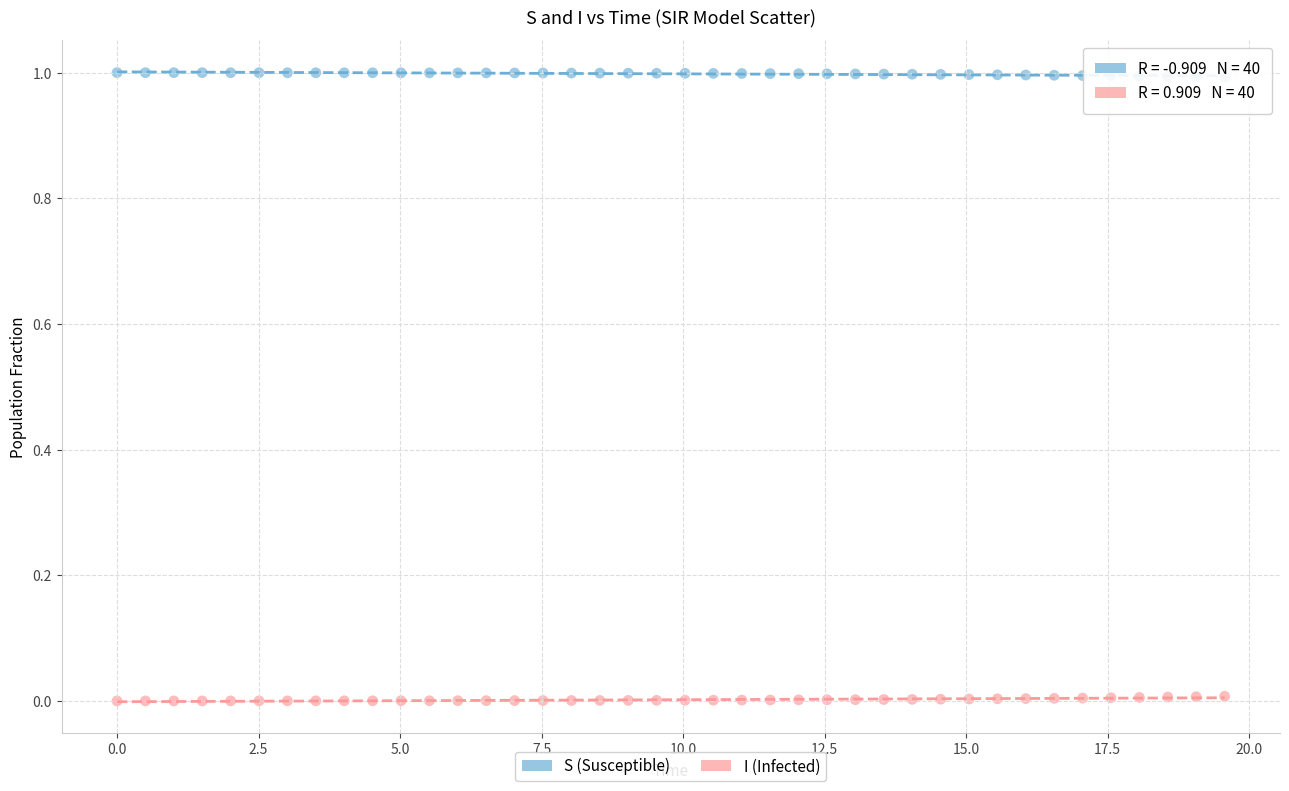

Across all data points, what is the range of Y values (max minus min)?

1.0